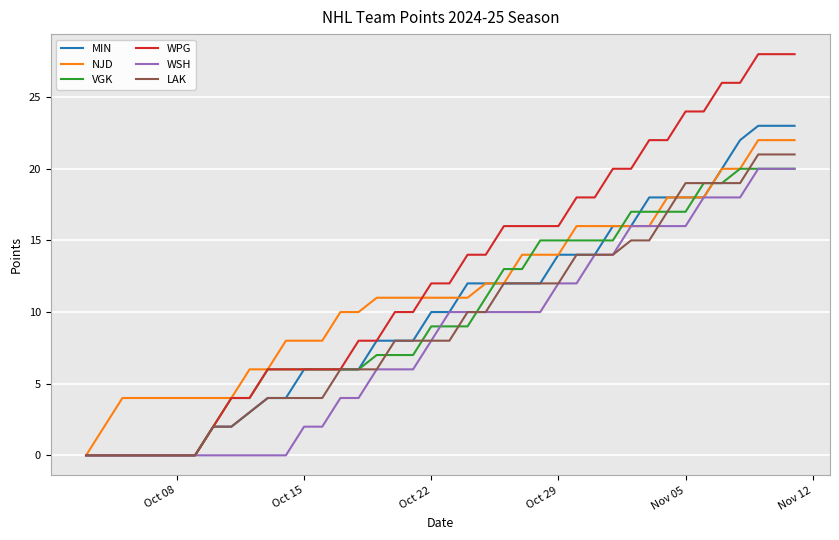

What is the maximum value shown in the chart?

28